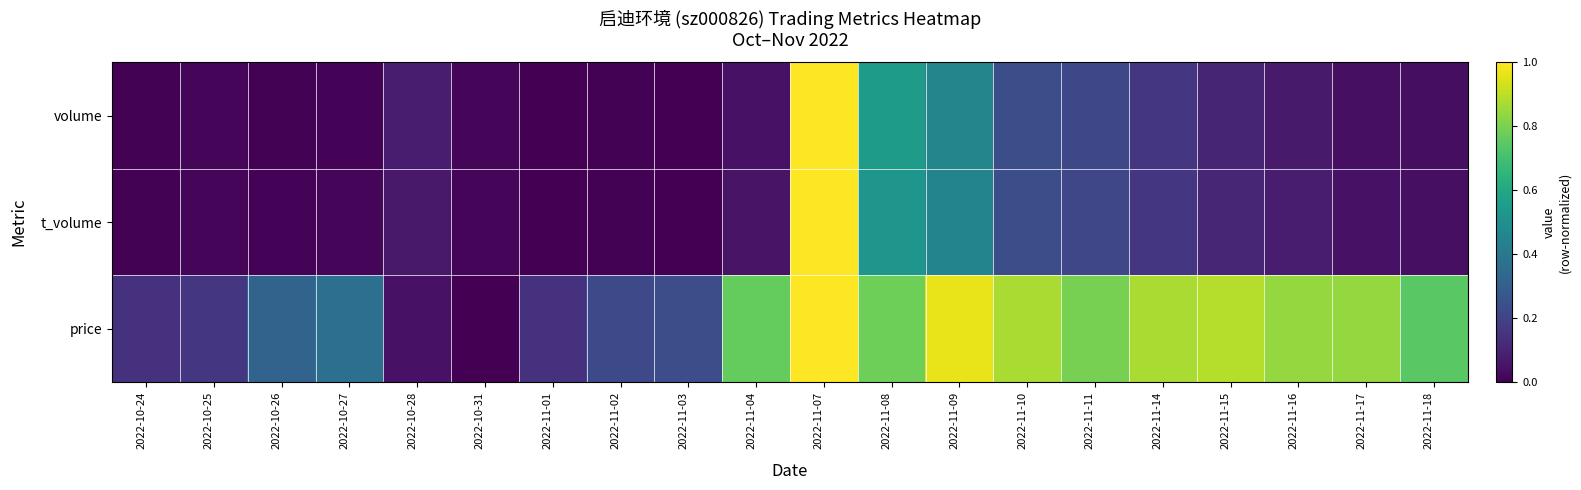

List the series in order of their peak value, lowest first.

volume, t_volume, price